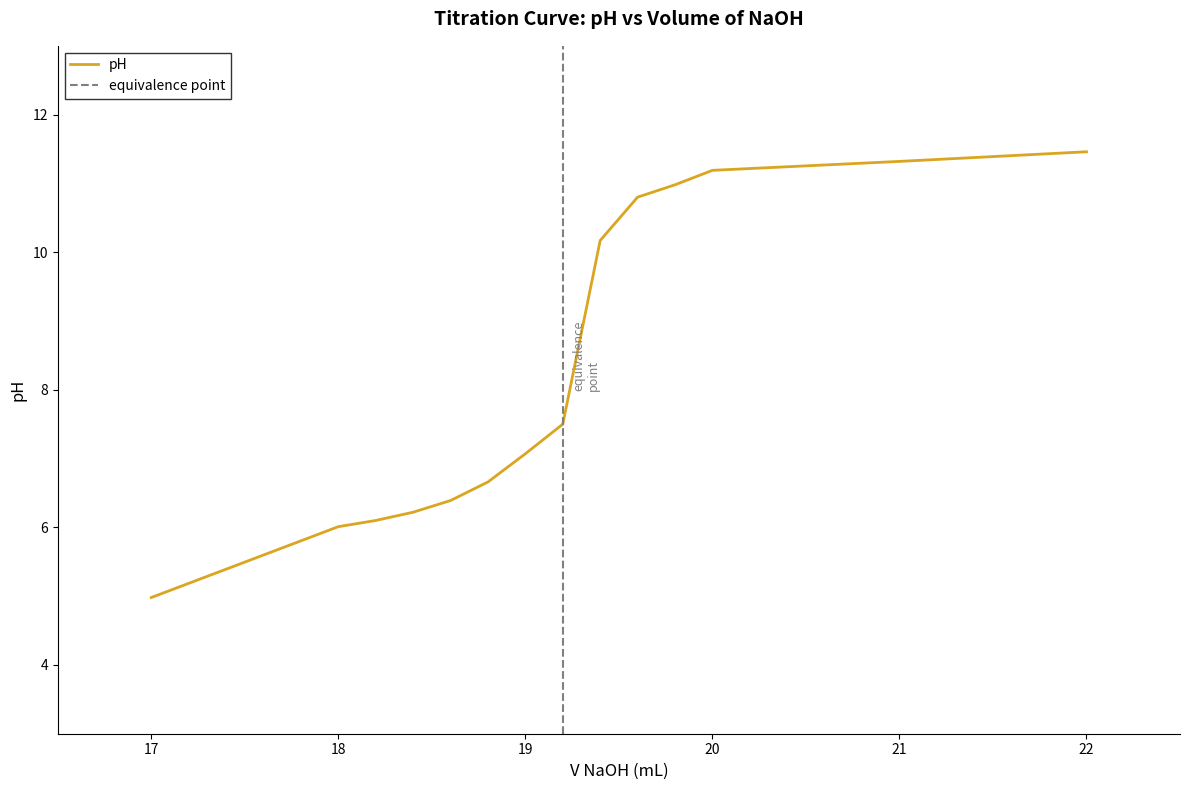

What position from the left is 20?

12